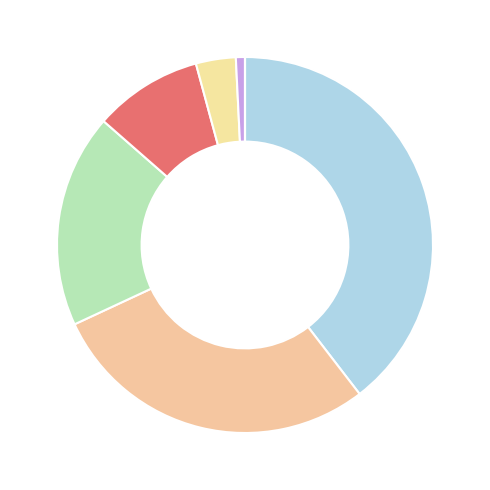

Does any single category account for the majority?

No